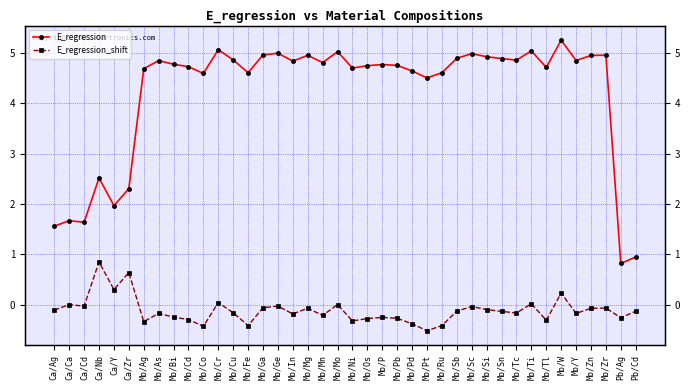

Does the chart display data point markers on the line(s)?

Yes